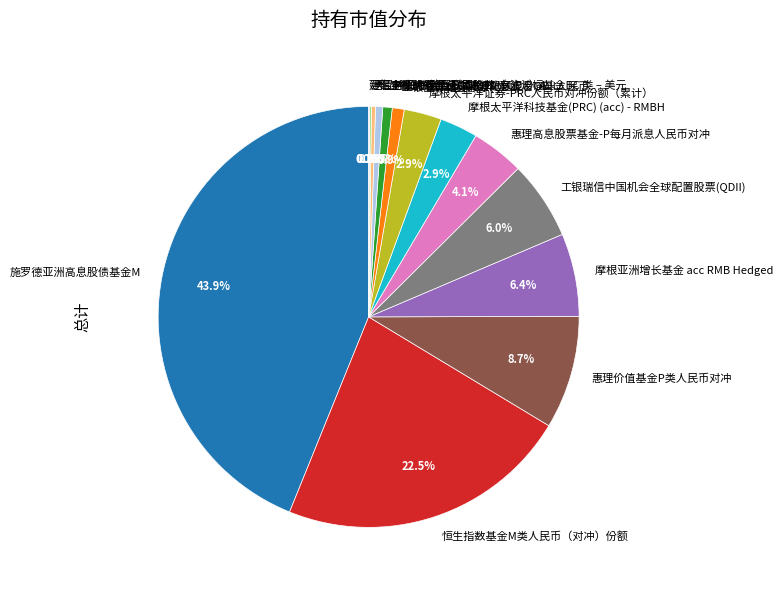

The 天弘中证中美互联网指数（QDII）A slice represents 13% of the pie. True or false?

False